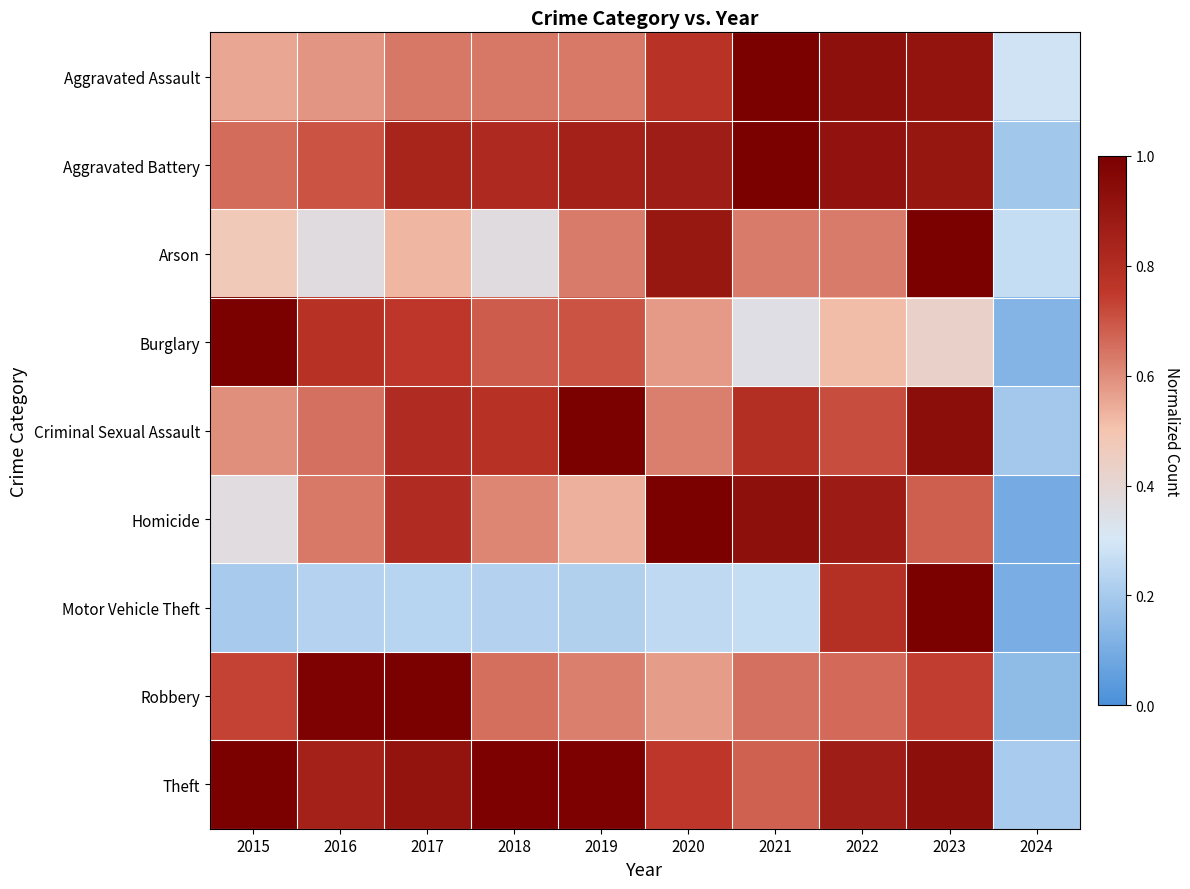

Rank the series at 2016 from highest to lowest value.

Robbery, Theft, Burglary, Aggravated Battery, Criminal Sexual Assault, Homicide, Aggravated Assault, Arson, Motor Vehicle Theft